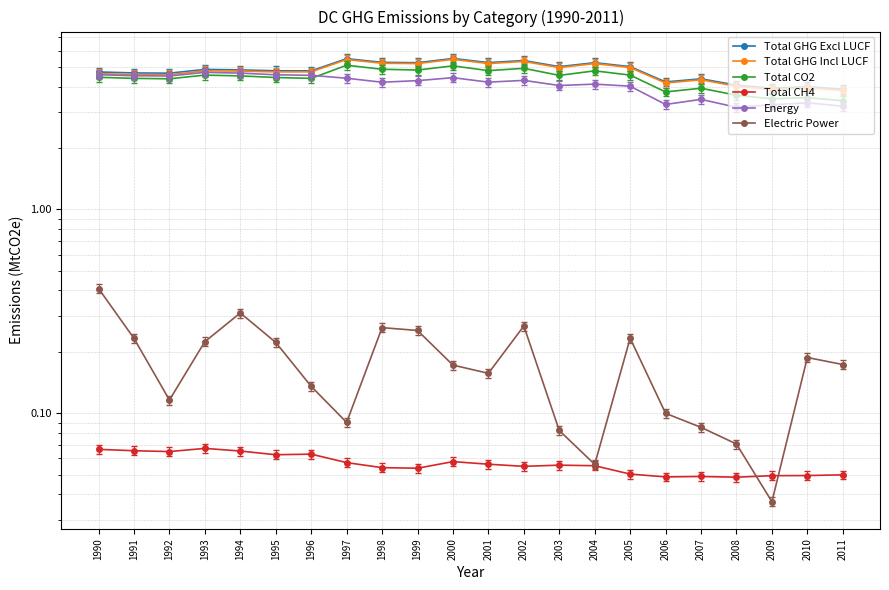

How many times do Total CO2 and Energy cross each other?

1